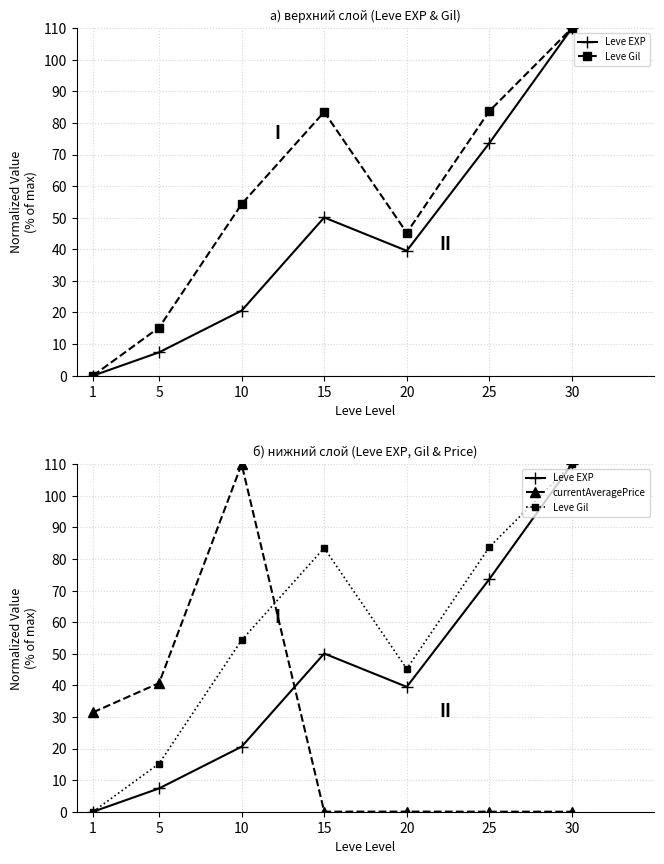

Rank the series at 20 from highest to lowest value.

Leve Gil, Leve EXP, currentAveragePrice